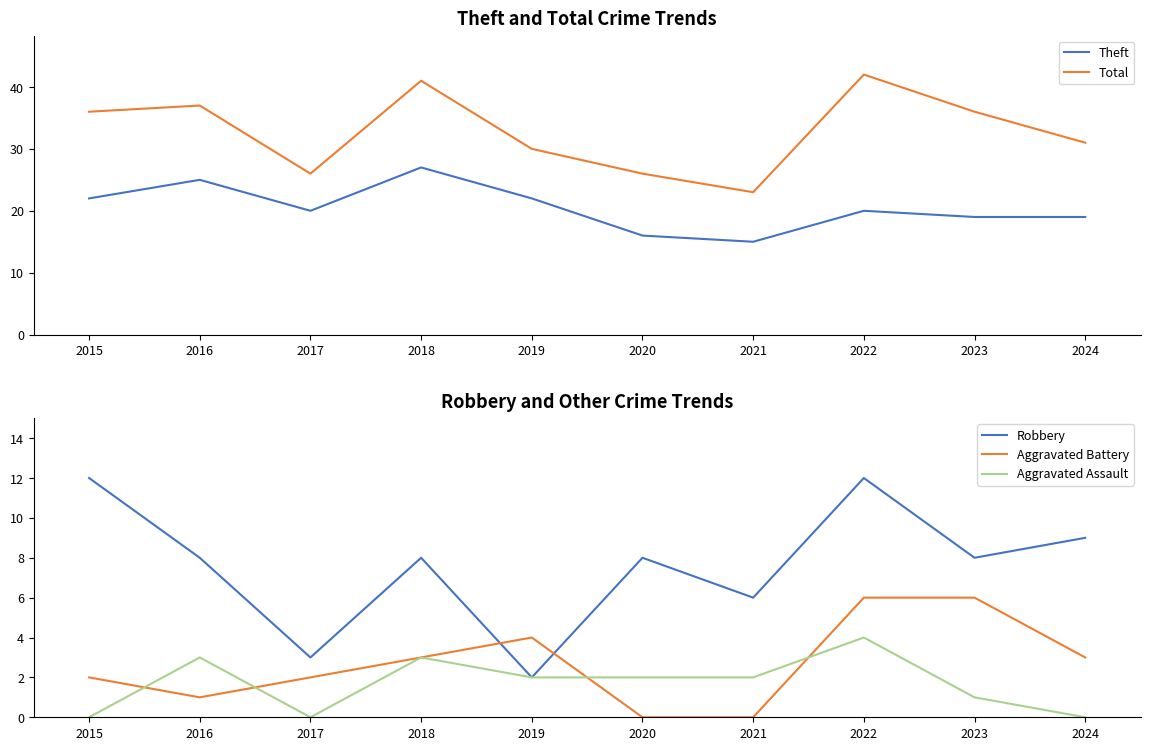

What is the difference between the maximum and minimum values in the Robbery series?

10